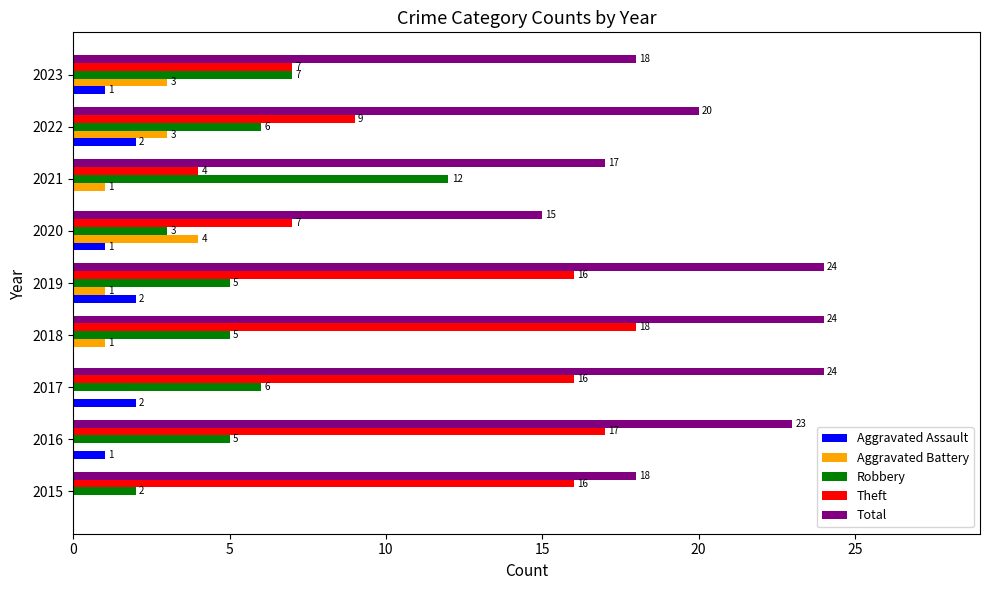

What is the average value of the Aggravated Battery series?

1